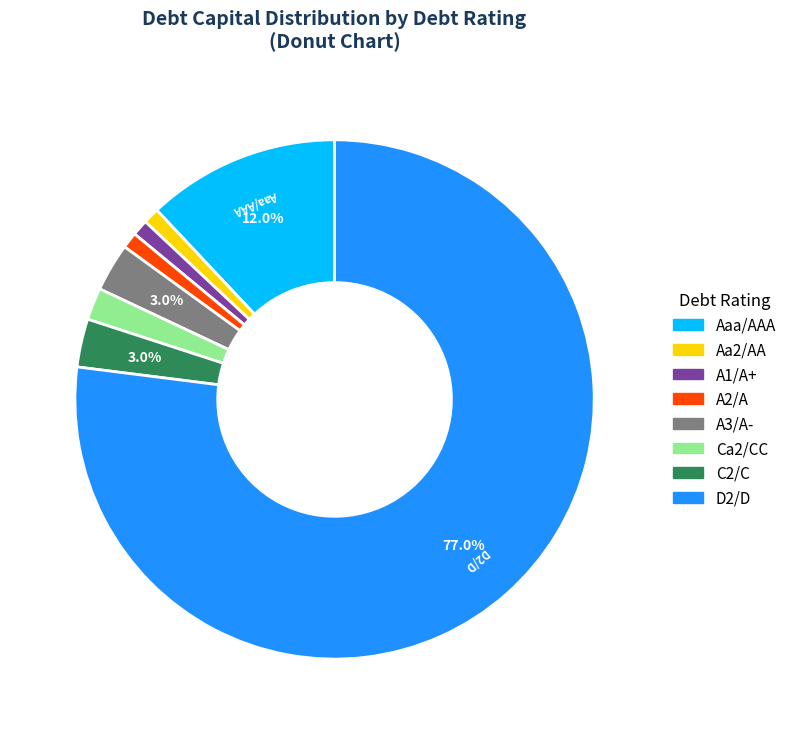

Do Ca2/CC and Aa2/AA together represent more than half of the pie?

No